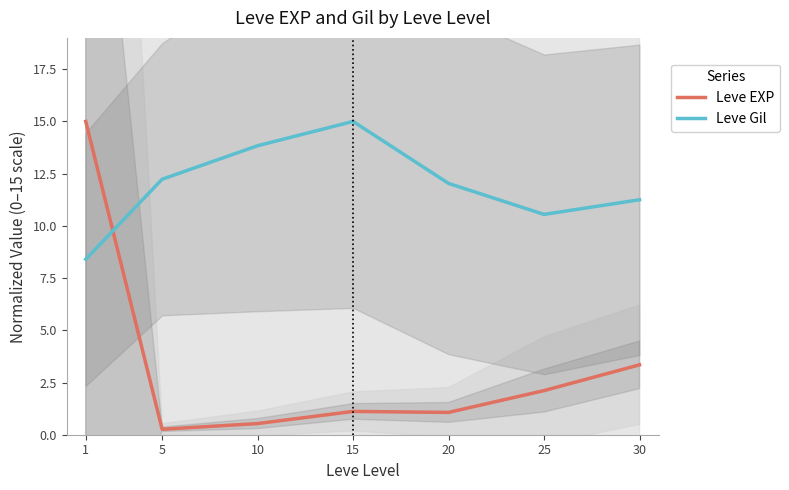

The value of Leve Gil at 5 is 16.4. True or false?

False